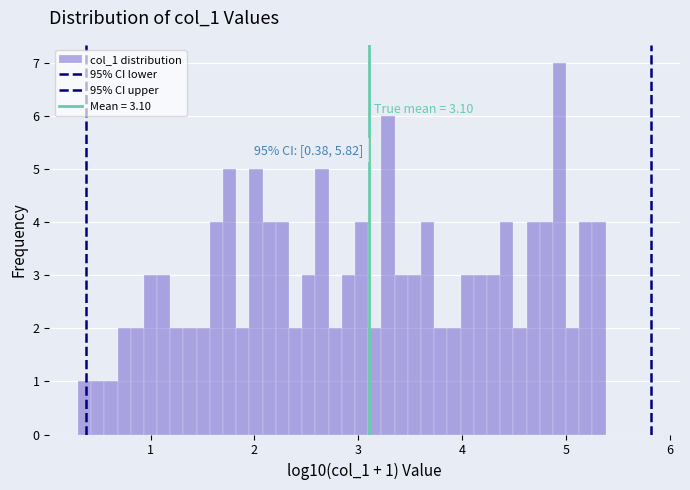

Read against the x-axis, roughly where is the centre of the tallest bar?

4.9